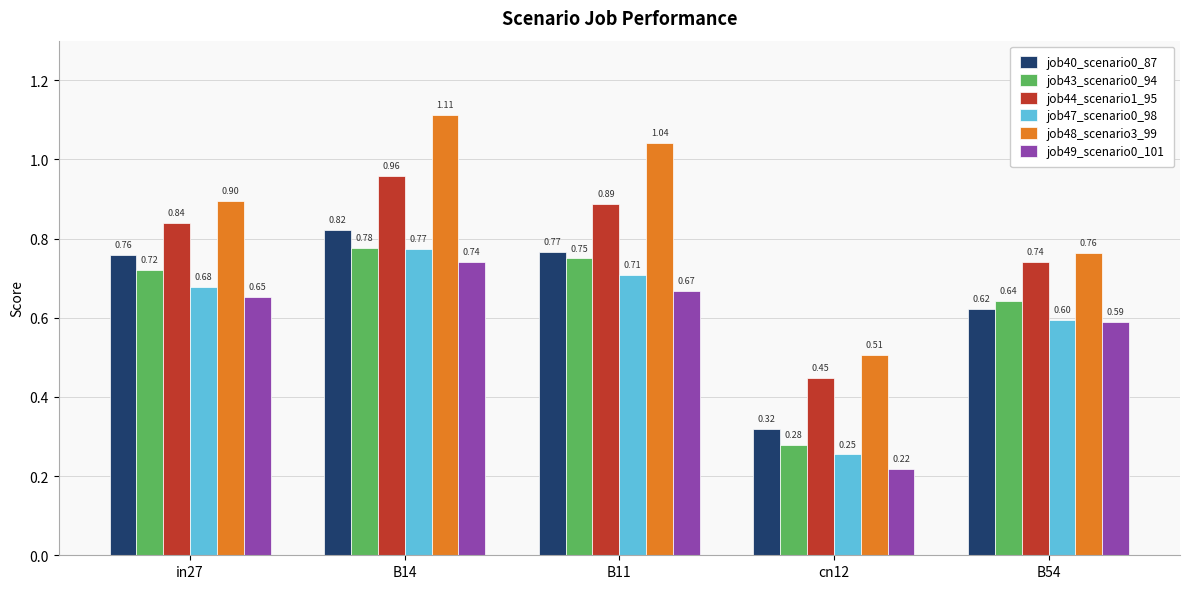

Is it true that job43_scenario0_94 equals 0.6 at B54?

True